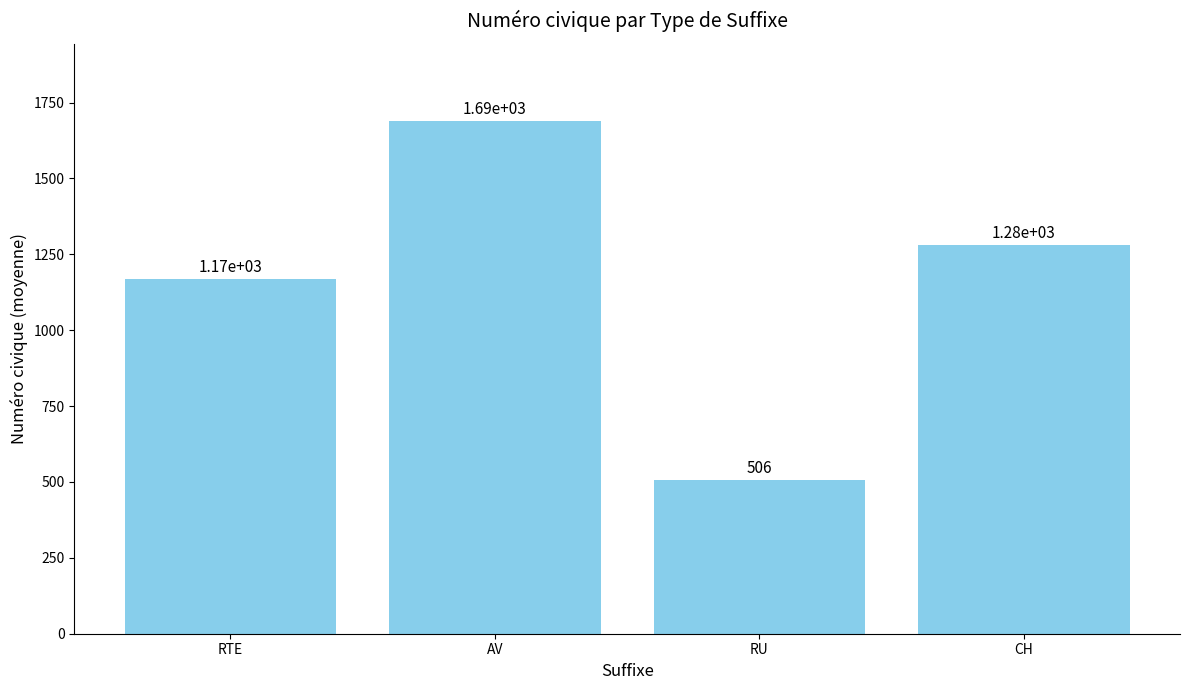

Where does the data first go above 1280?

AV